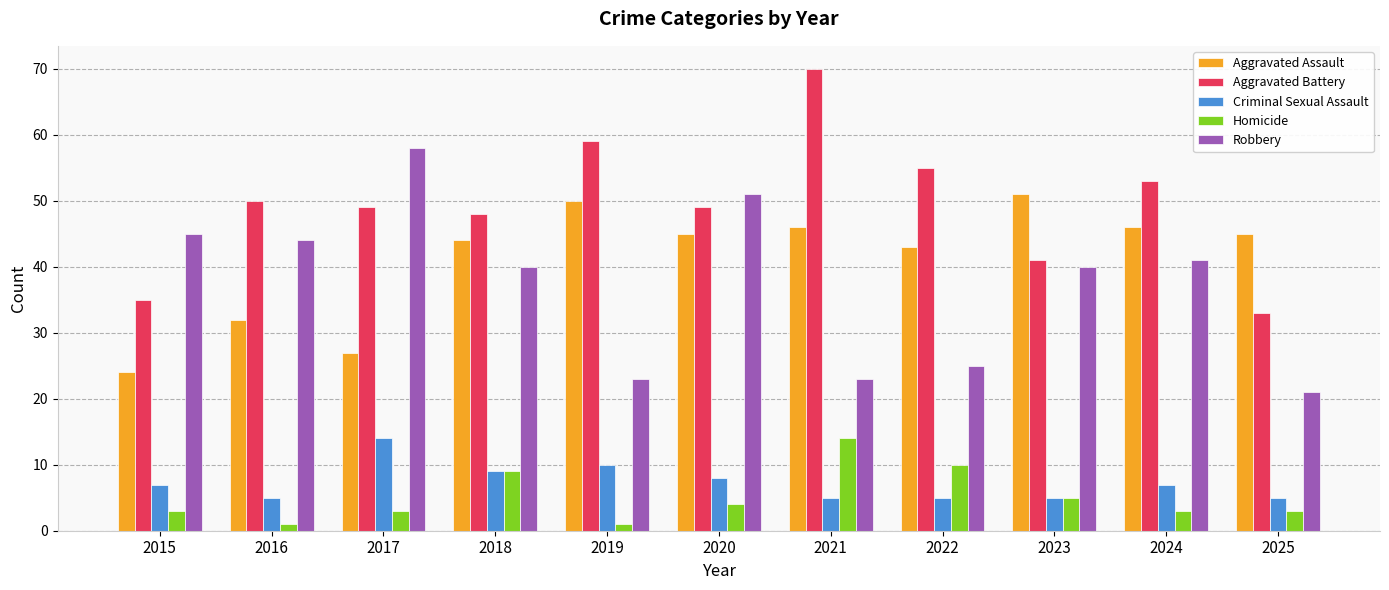

What is the minimum value shown in the chart?

1